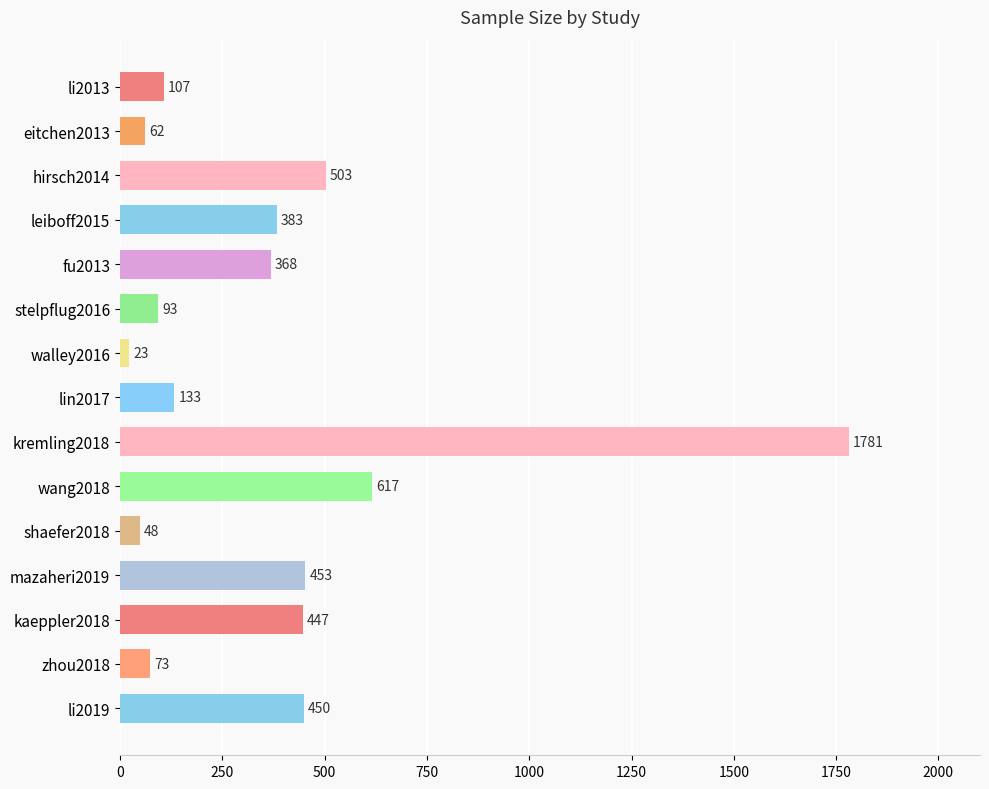

Are the bars grouped side by side (vs. stacked)?

No